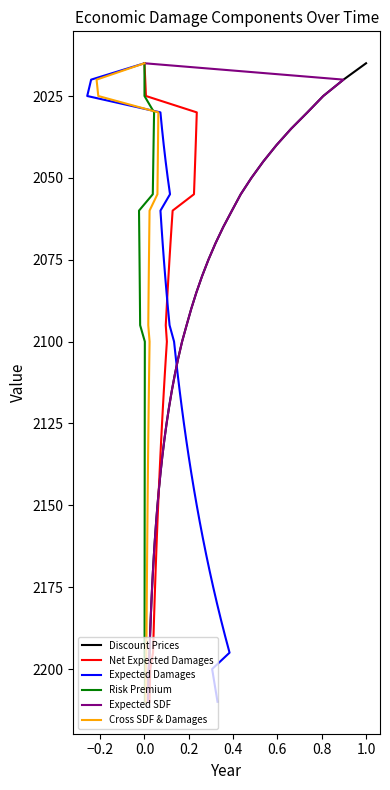

True or false: Risk Premium has a value of 1009 at 1.2.

False